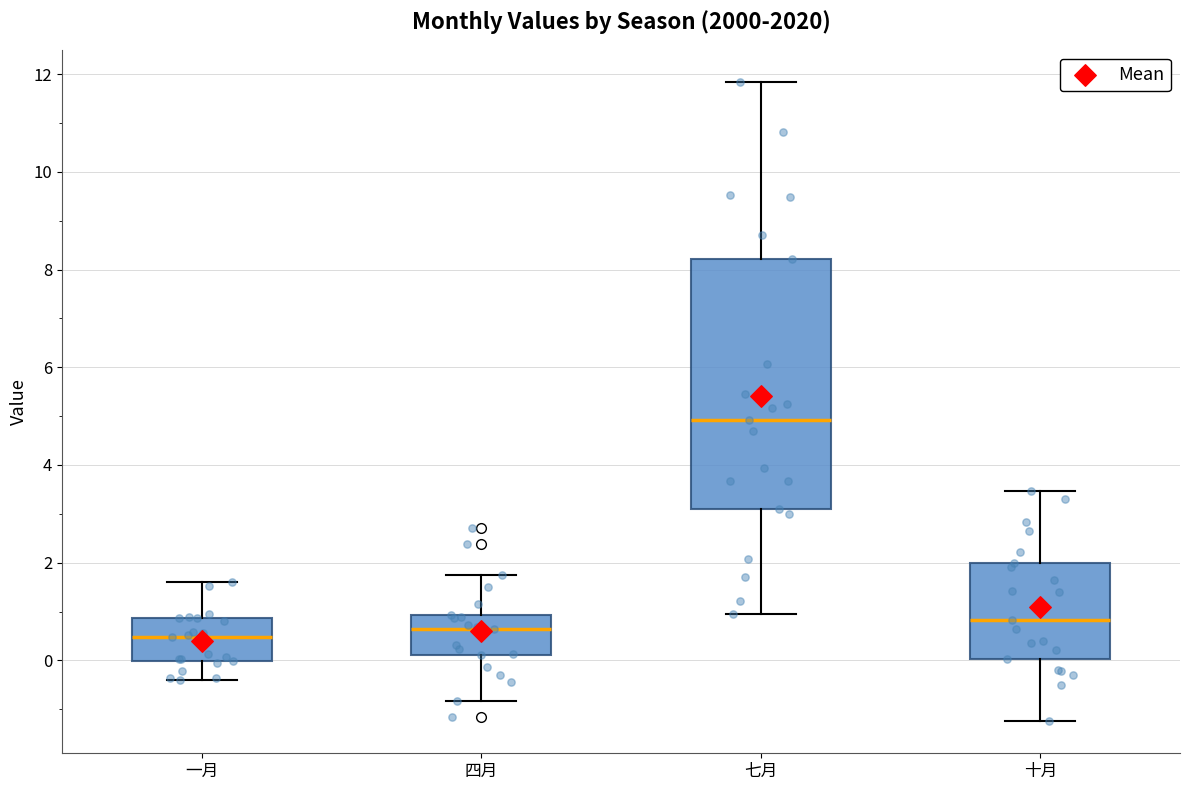

Reading left to right, read every box against the y-axis: the position of its median line, the range the box covers, and the ends of its whiskers. The values are not printed on the chart, so give them approximately, as read against the axis.

一月: median 0.4, box 0.0 to 0.8, whiskers -0.4 to 1.6
四月: median 0.6, box 0.2 to 1.0, whiskers -0.8 to 1.8
七月: median 5.0, box 3.0 to 8.2, whiskers 1.0 to 11.8
十月: median 0.8, box 0.0 to 2.0, whiskers -1.2 to 3.4